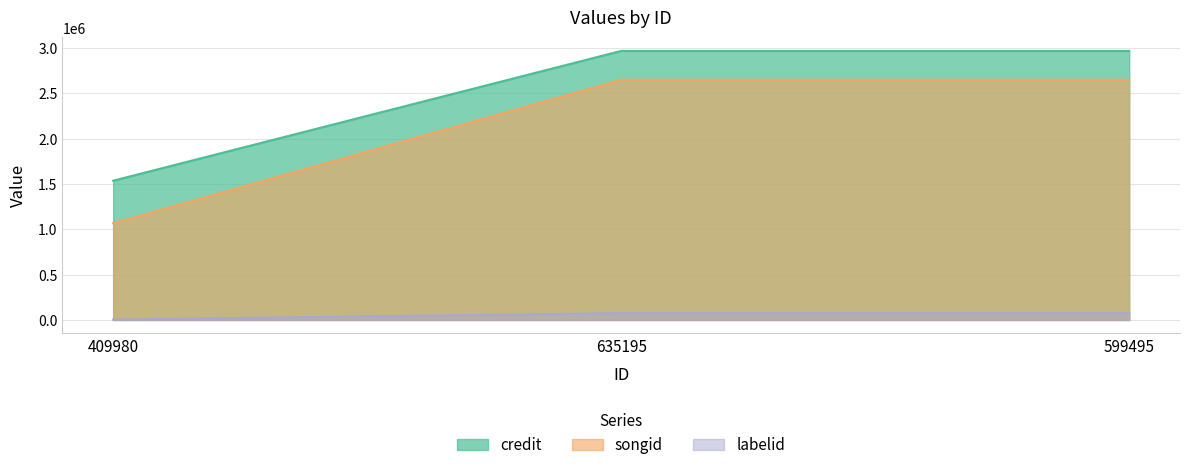

What is the average value of the songid series?

2120807